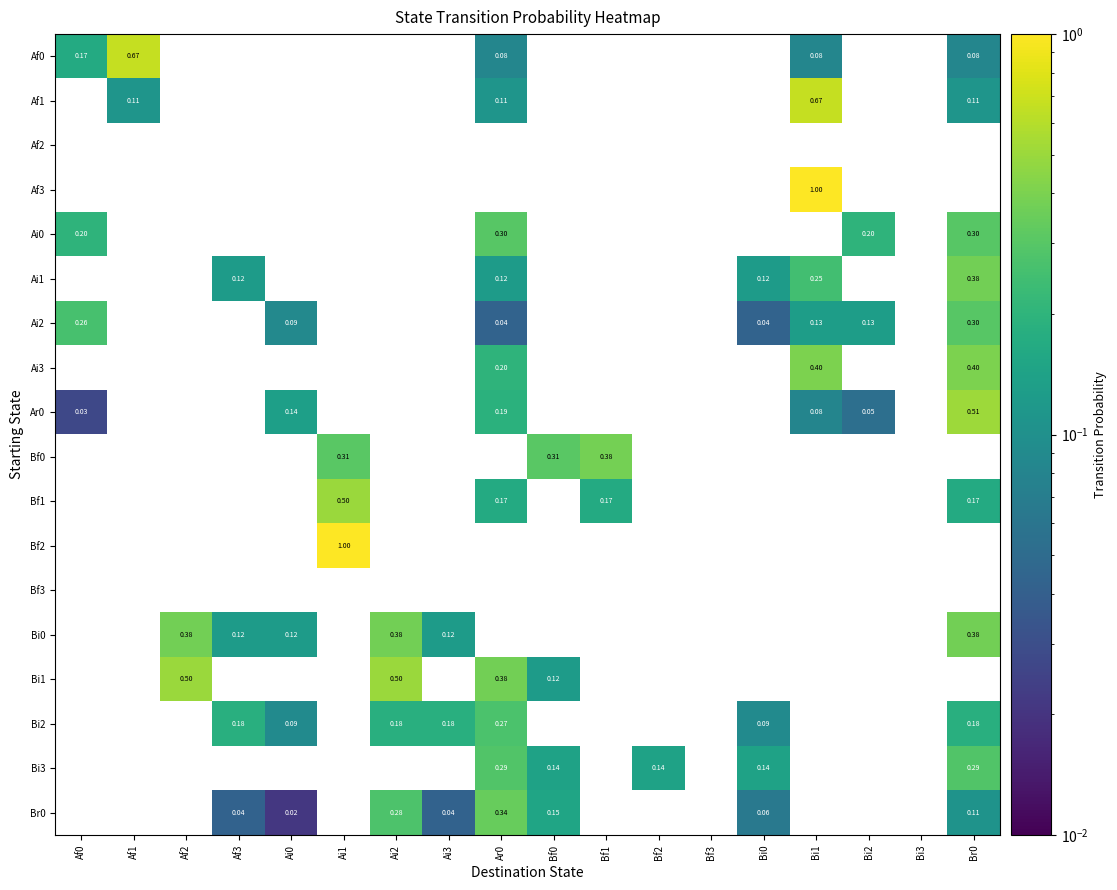

What is the maximum value for Ar0?

0.5